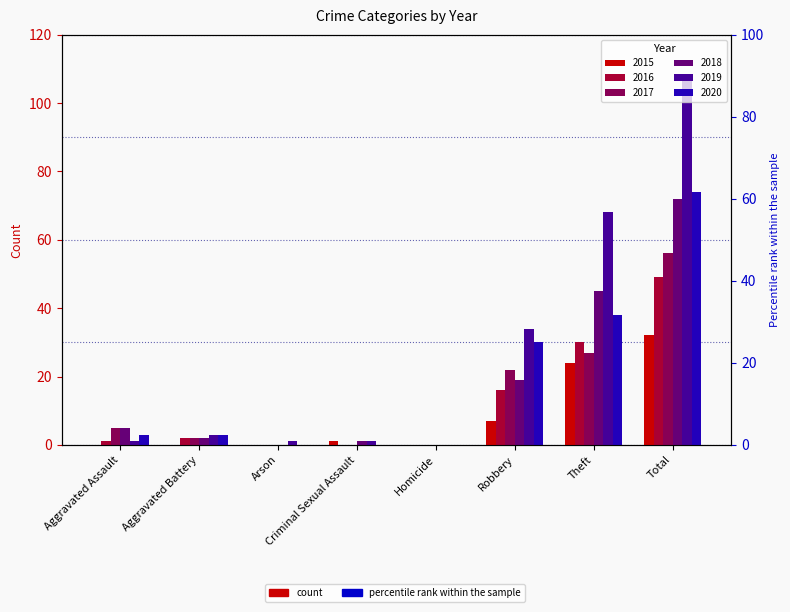

Which category has the lowest value in the 2015 series?

Aggravated Assault